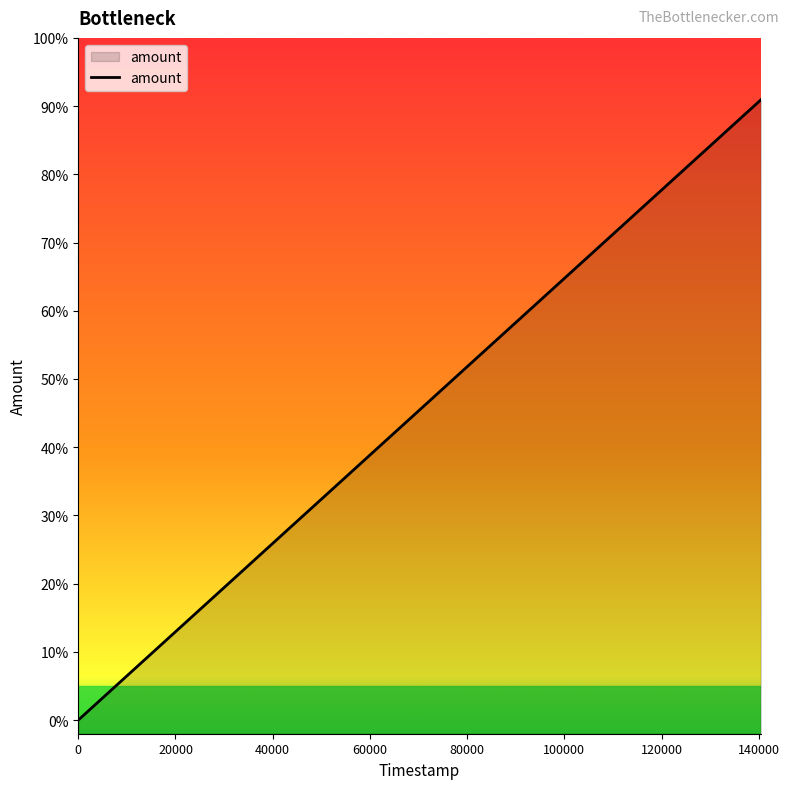

Does the chart display data point markers on the line(s)?

No